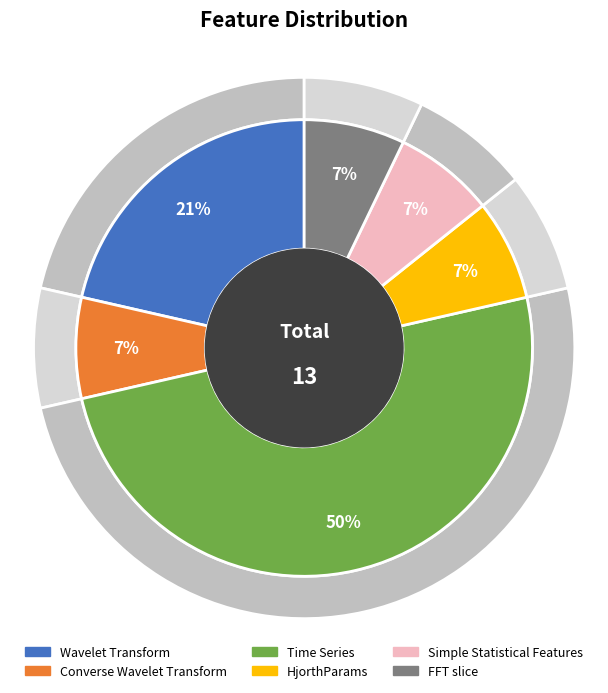

Does Time Series account for over 50% of the chart?

No